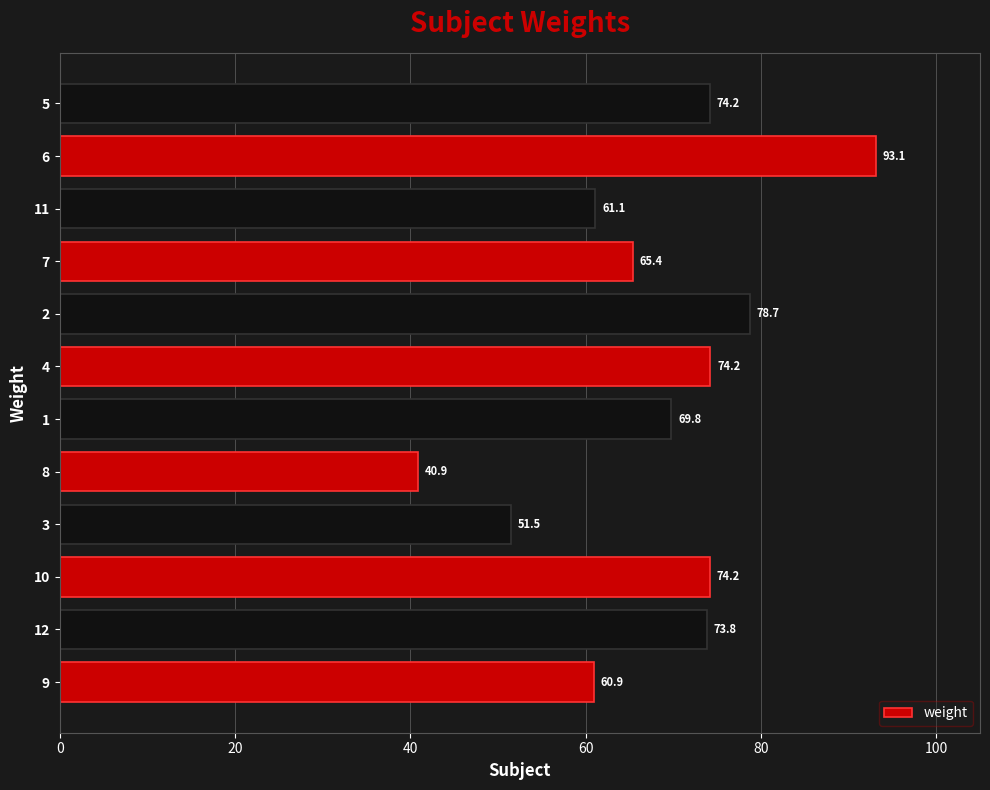

Read the value at 2.

78.7